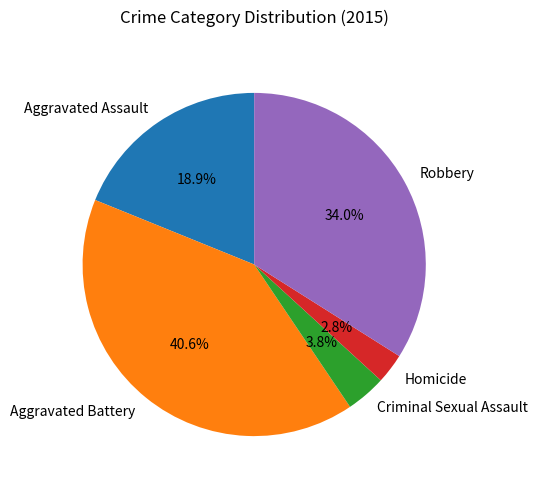

What is the largest slice in the pie chart?

Aggravated Battery